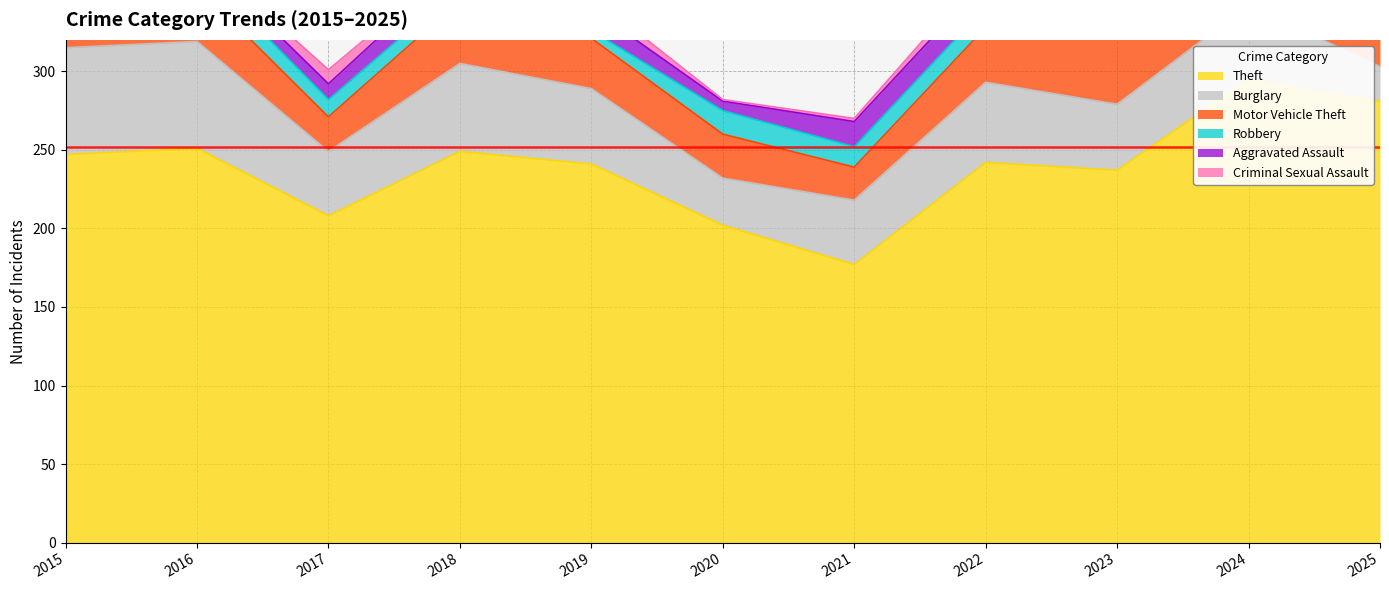

Which category has the highest value in the Criminal Sexual Assault series?

2017